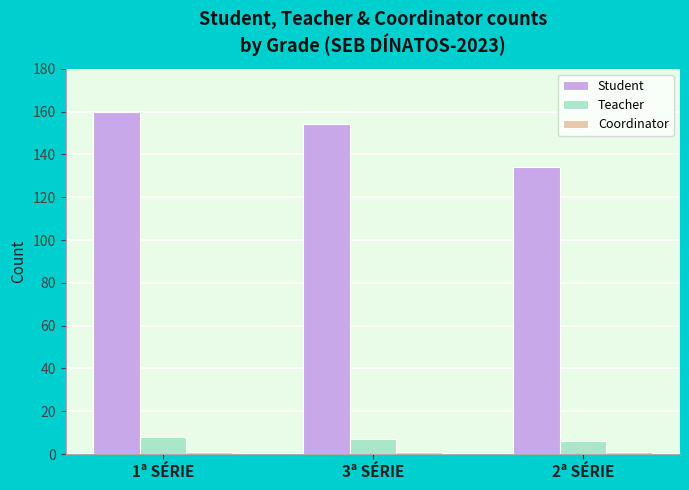

What is the label of the 1st bar from the left?

1ª SÉRIE